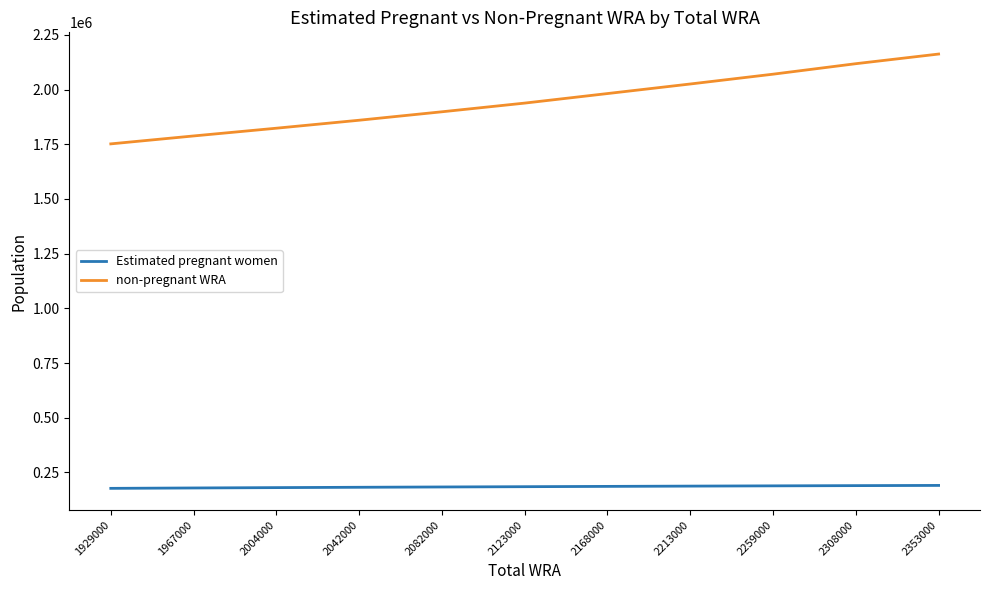

Read the non-pregnant WRA value at 2353000.

2162418.7